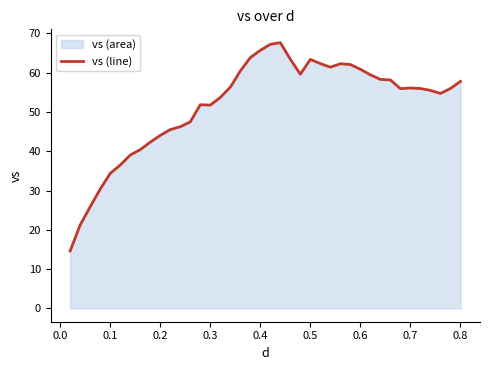

What is the approximate value at 0.5?

63.4